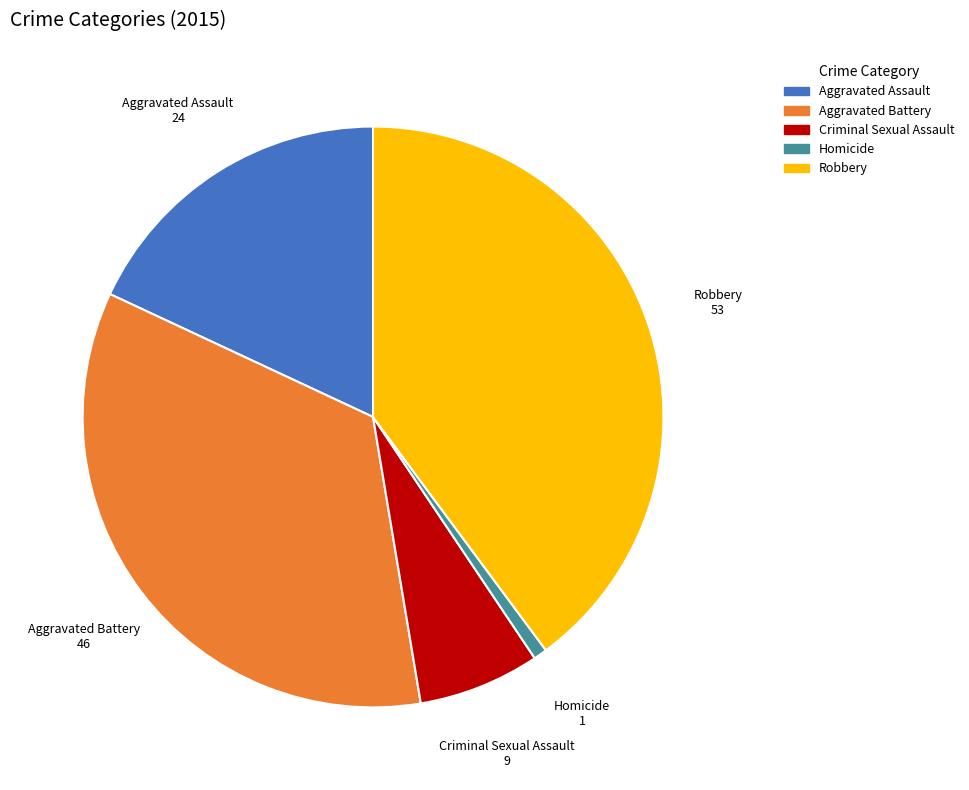

How many segments does this pie chart have?

5